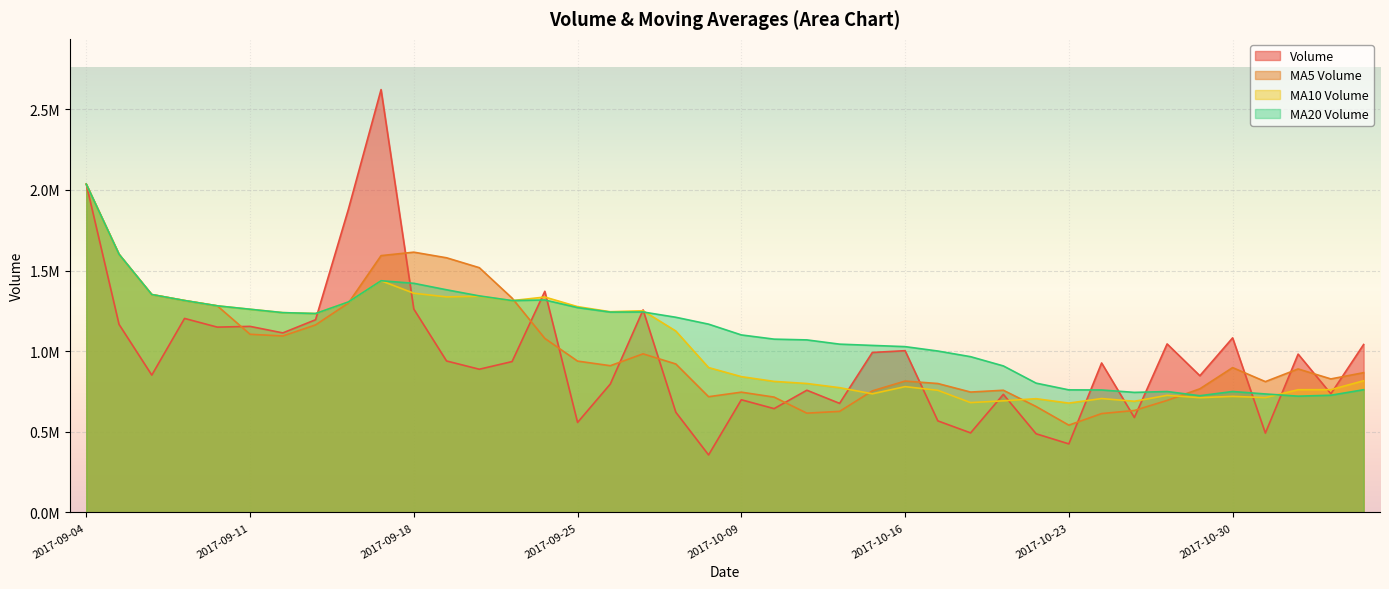

True or false: volume has a value of 679272.9 at 2017-09-07.

False